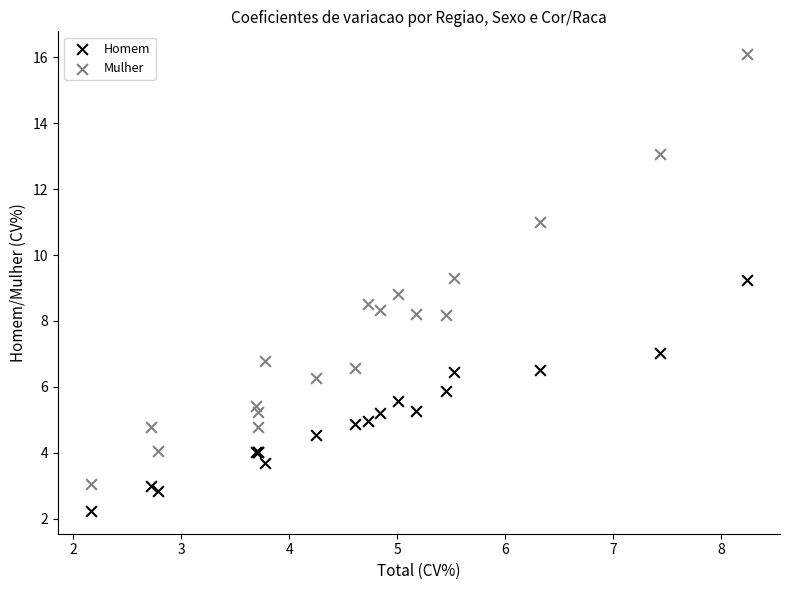

What are all the series names shown in the legend?

Homem, Mulher